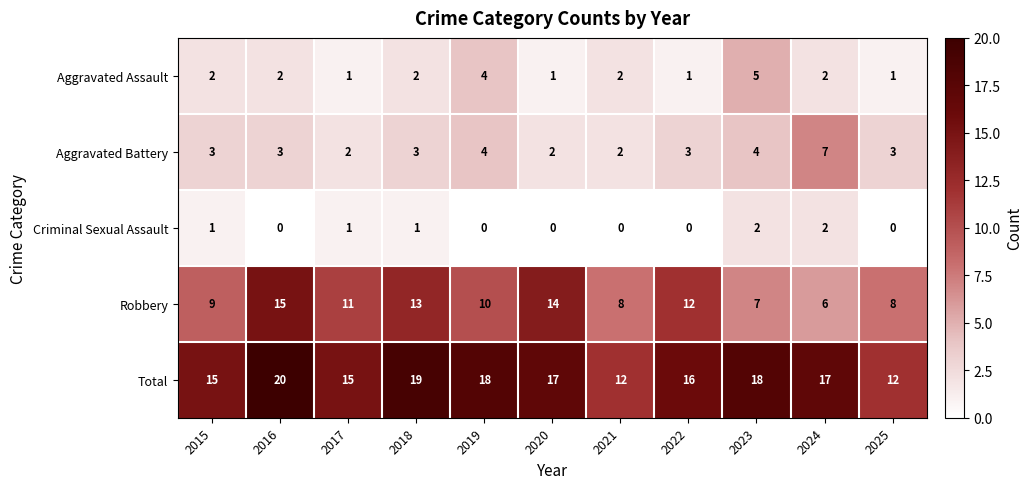

Rank the series by their maximum value, from lowest to highest.

Criminal Sexual Assault, Aggravated Assault, Aggravated Battery, Robbery, Total